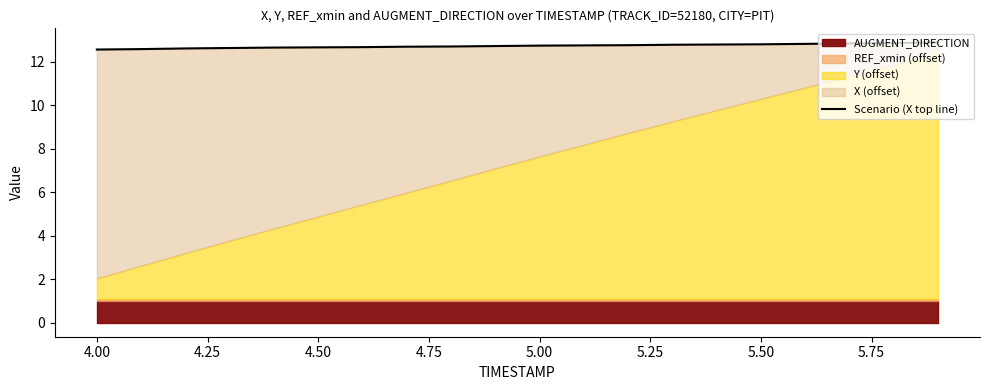

True or false: the data has more than 1 interior local peaks.

False